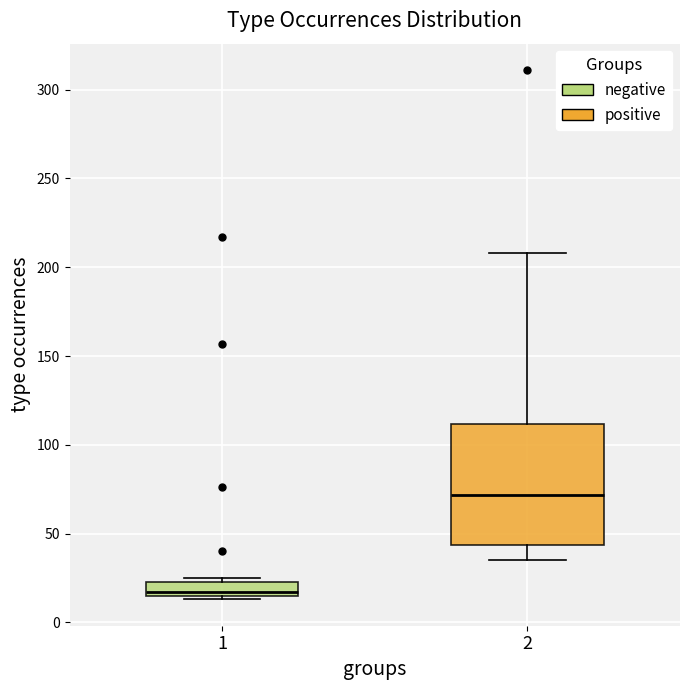

Where does the upper whisker of the box at x = 2 end on the y-axis? The values are not printed on the chart, so give them approximately, as read against the axis.

210